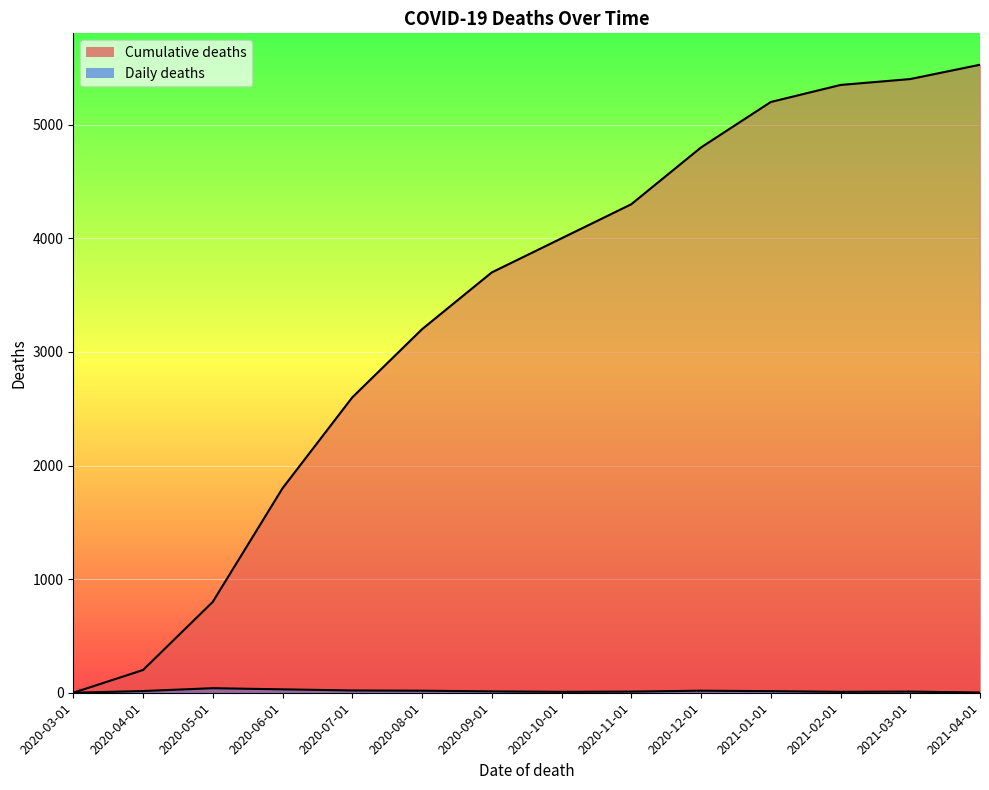

Which has a higher value, 2020-09-01 or 2020-07-01?

2020-09-01